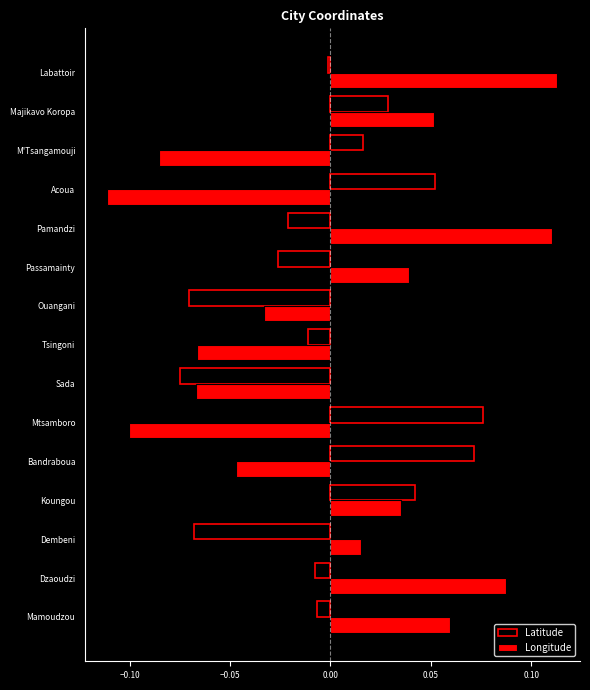

Is it true that Longitude equals -0.0 at Tsingoni?

False